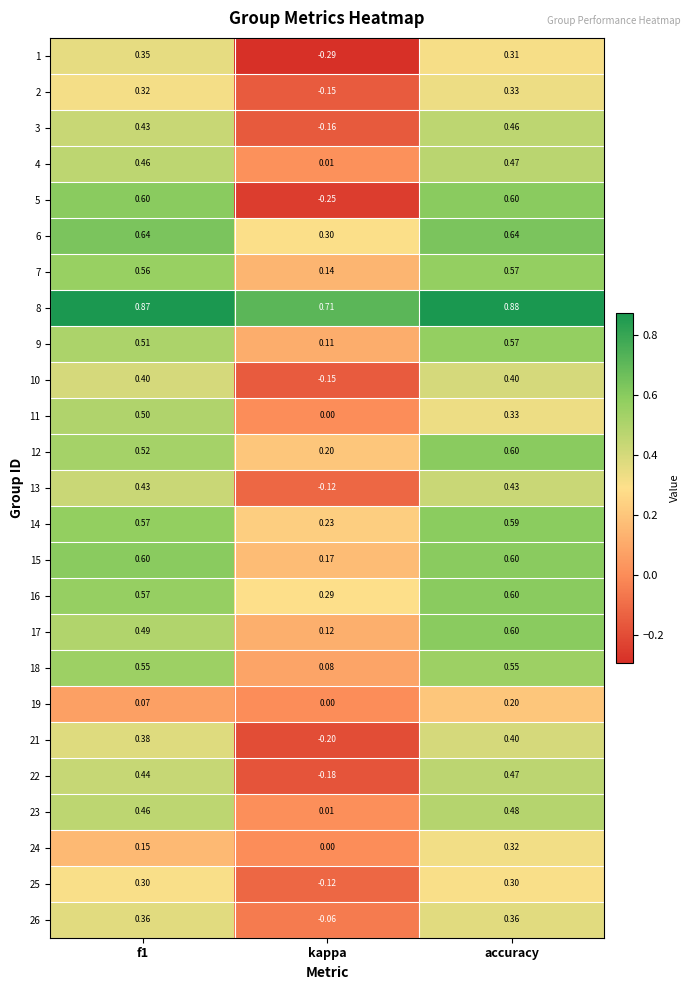

At which category is the sum across all series the highest?

accuracy